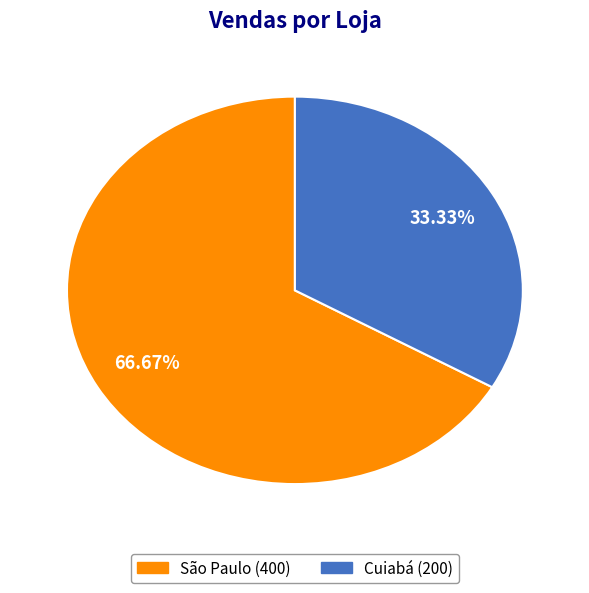

Rank the categories by value from lowest to highest.

Cuiabá, São Paulo